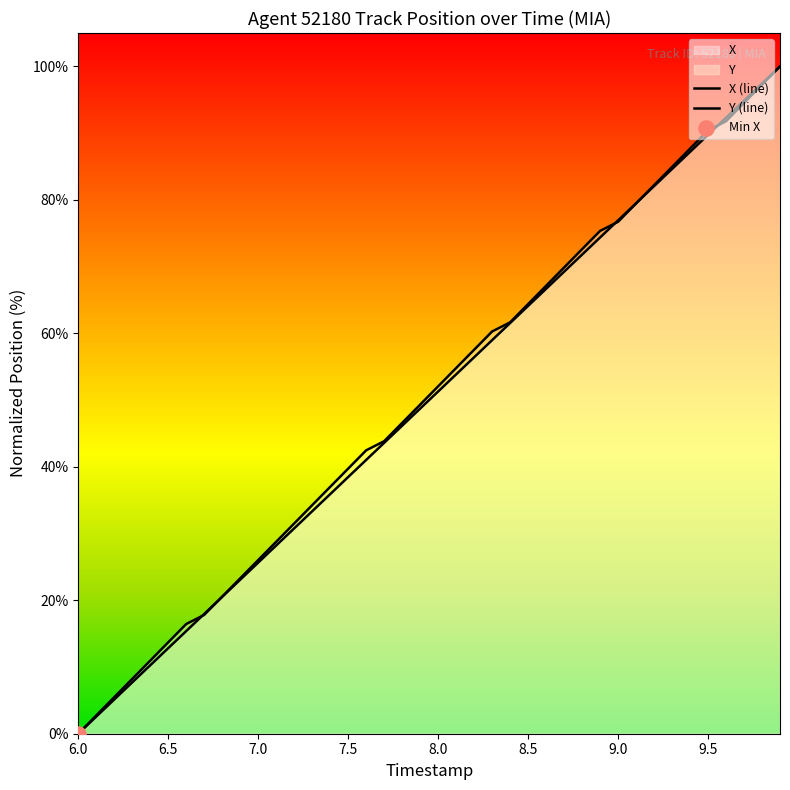

Which series has the largest total across all categories?

Y